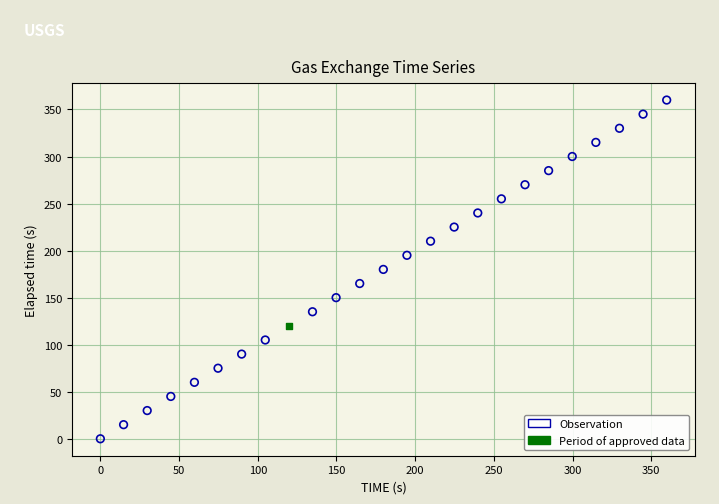

What are all the series names shown in the legend?

Observation, Period of approved data